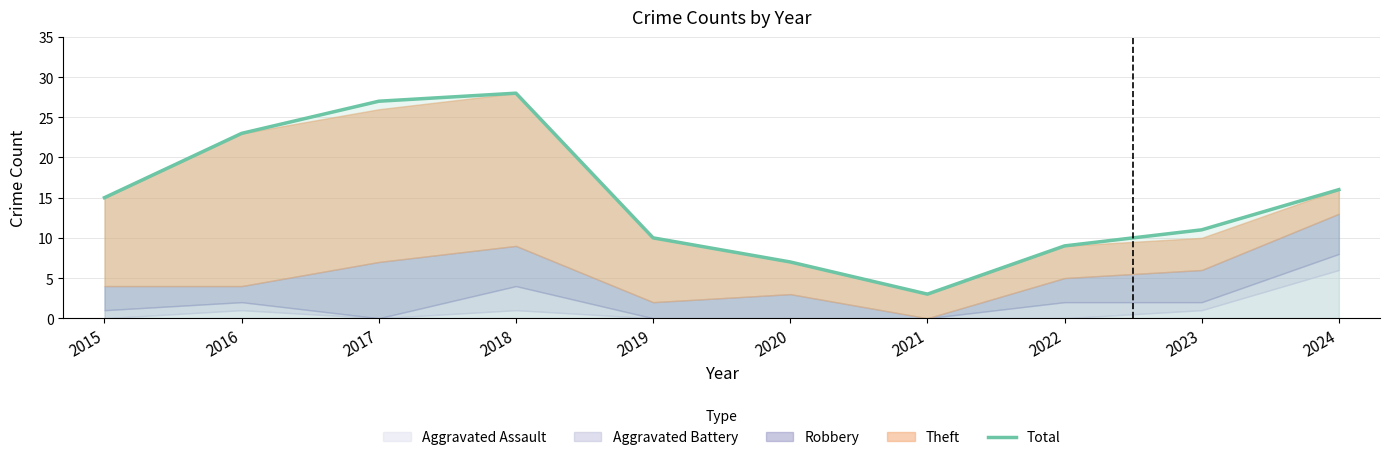

The chart shows a value of 7 at 2020. True or false?

True